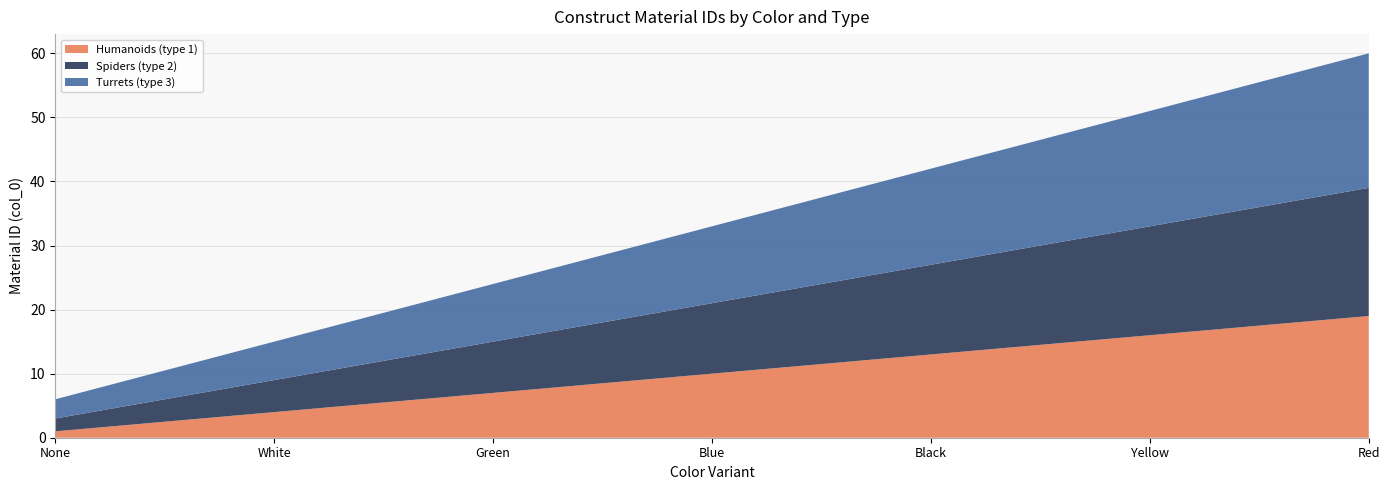

Reading left to right, extract all data points from this chart.

Humanoids (type 1): 1	4	7	10	13	16	19
Spiders (type 2): 2	5	8	11	14	17	20
Turrets (type 3): 3	6	9	12	15	18	21